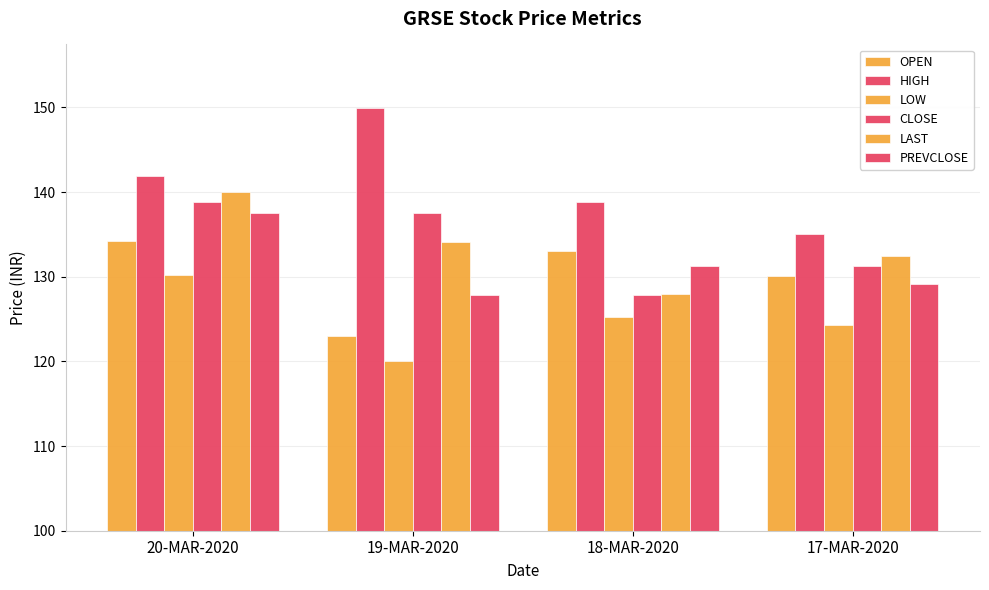

What is the maximum value for LOW?

130.2